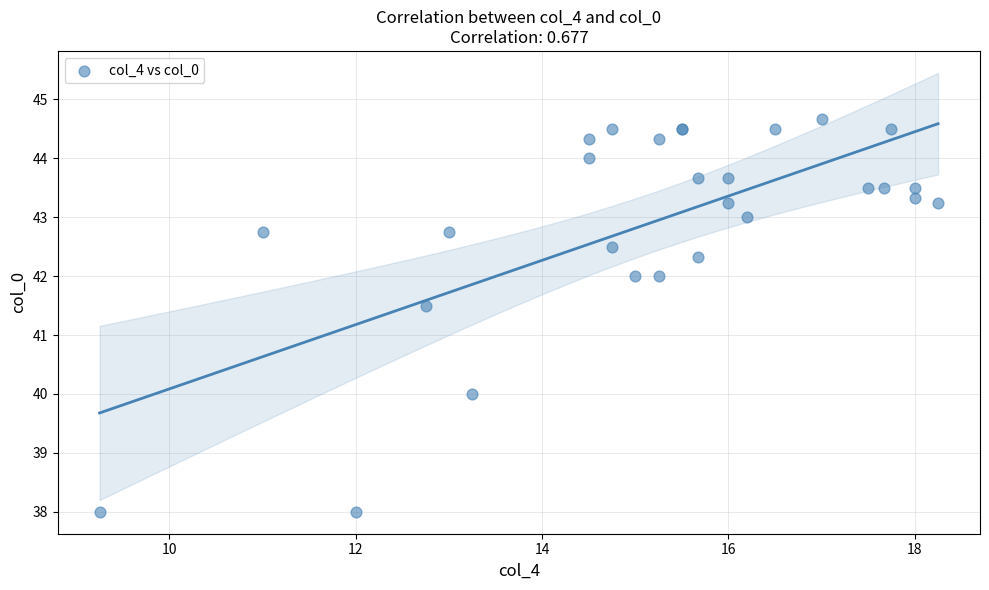

What Y value in the scatter plot is closest to 41?

41.5